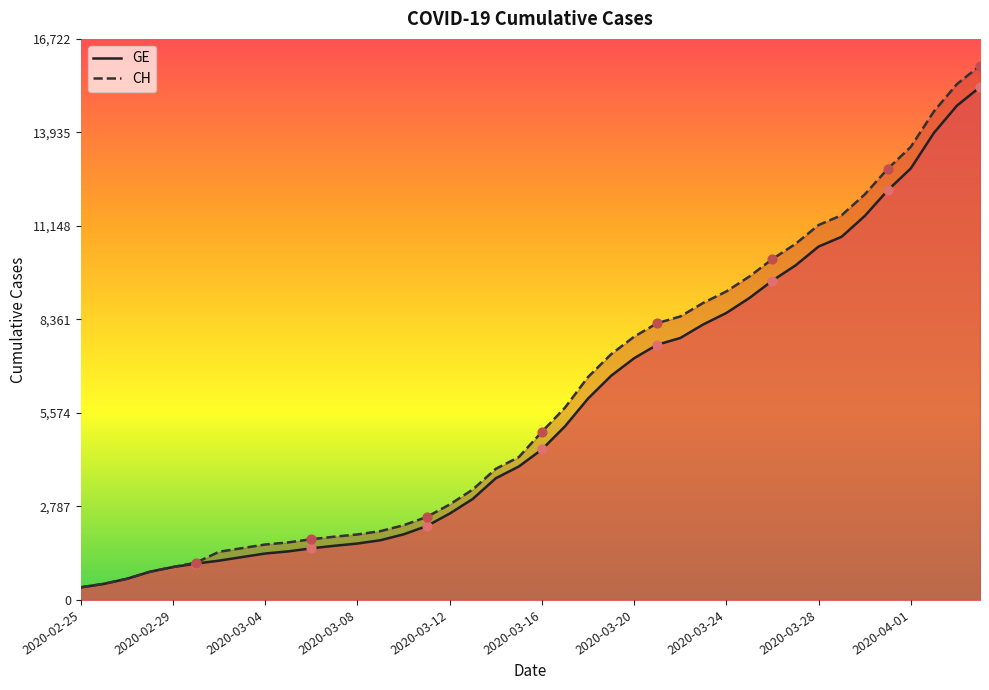

Is the value of CH at 2020-02-27 greater than the value of GE at 2020-04-01?

No